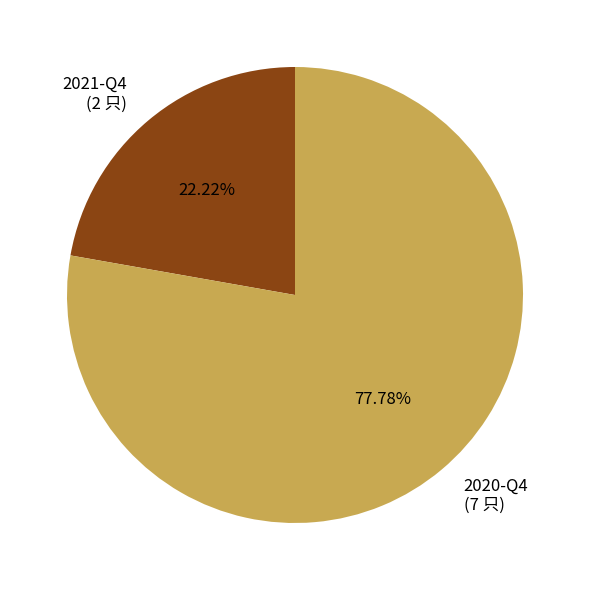

Which category has the smallest portion of the pie?

2021-Q4